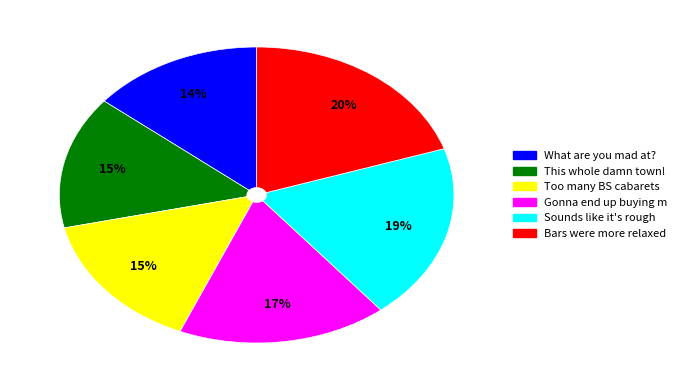

To the nearest percent, what is the difference between the largest and smallest slice percentages?

6%